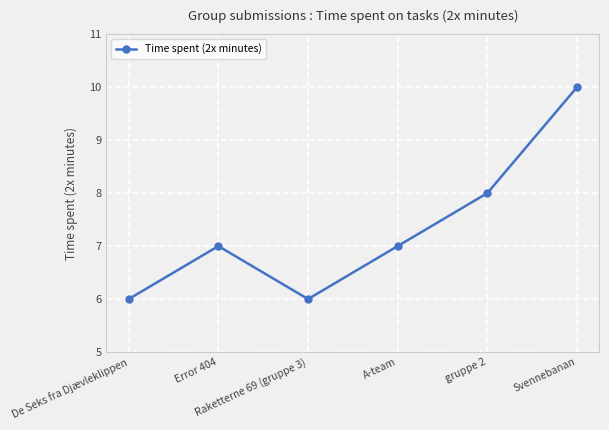

Where is the first local maximum?

Error 404